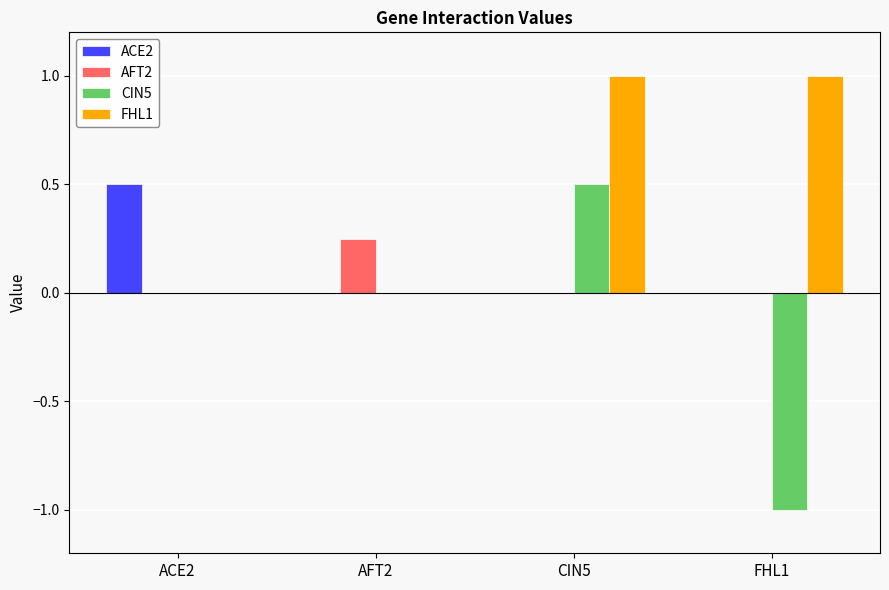

Between AFT2 and CIN5, which series saw the biggest shift?

FHL1